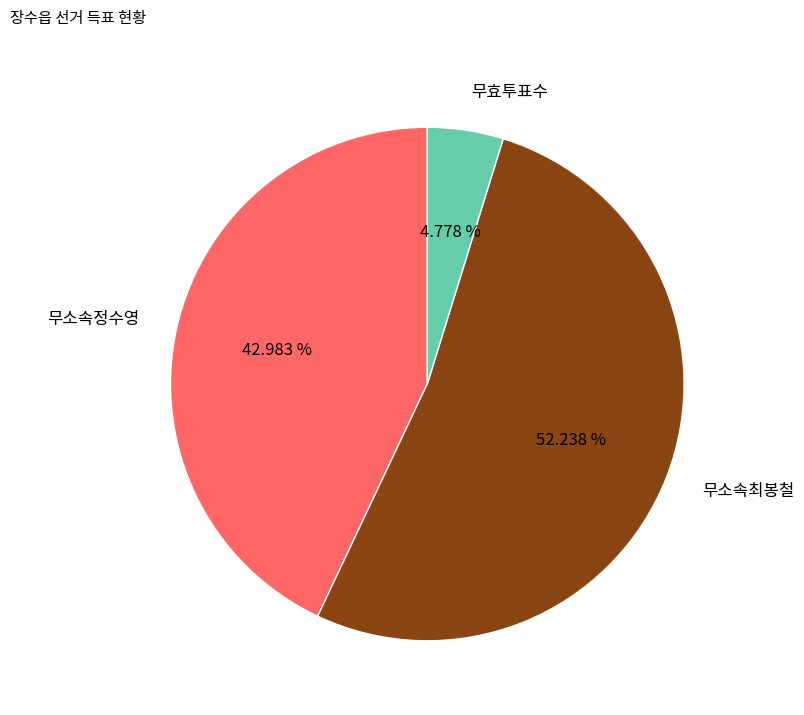

What is the ratio of the value at 무소속정수영 to the value at 무효투표수?

9.0